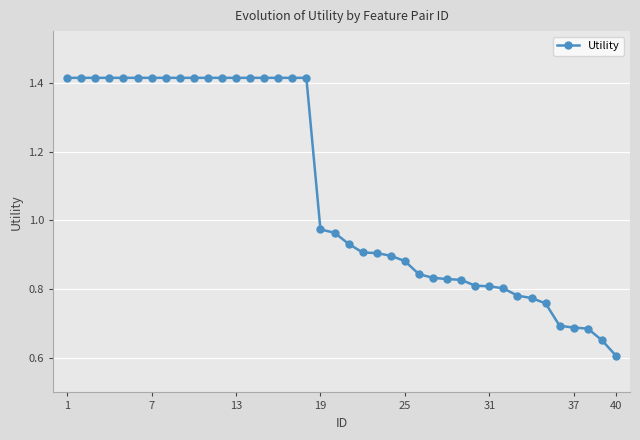

What is the minimum value shown in the chart?

0.6